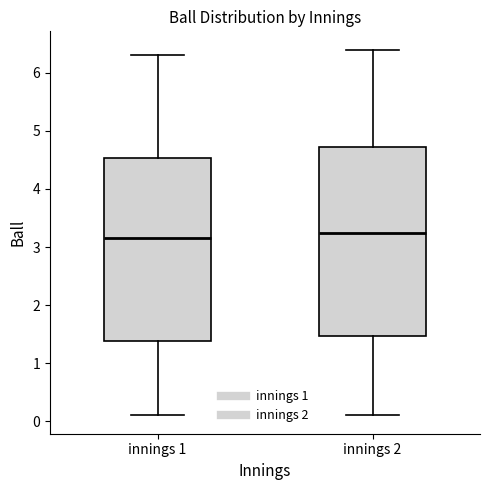

Reading left to right, transcribe this box plot: for each box, give where its median line is, the range the box spans, and where its two whiskers end, as read against the y-axis. The values are not printed on the chart, so give them approximately, as read against the axis.

innings 1: median 3.2, box 1.4 to 4.5, whiskers 0.1 to 6.3
innings 2: median 3.3, box 1.5 to 4.7, whiskers 0.1 to 6.4